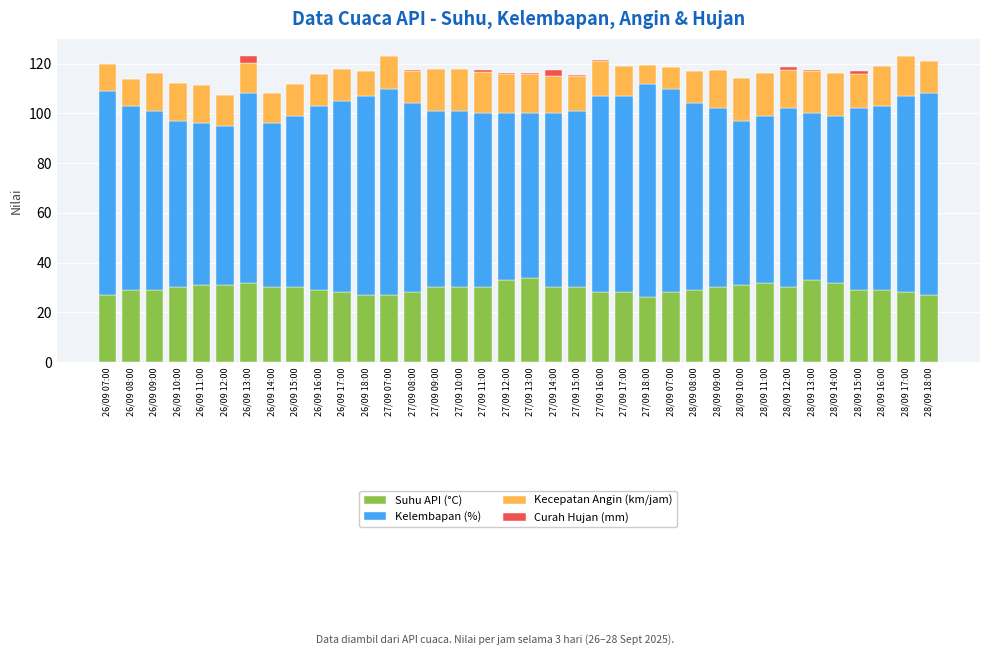

What is the total value across all series at 26/09 17:00?

117.9